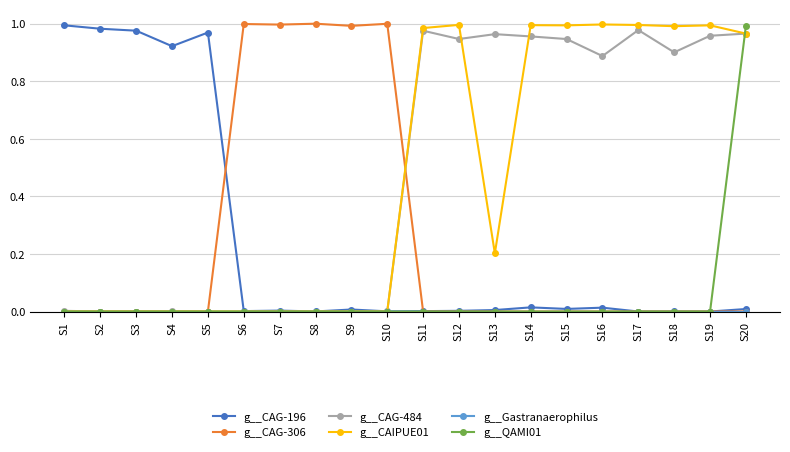

At which category is the sum across all series the highest?

S20